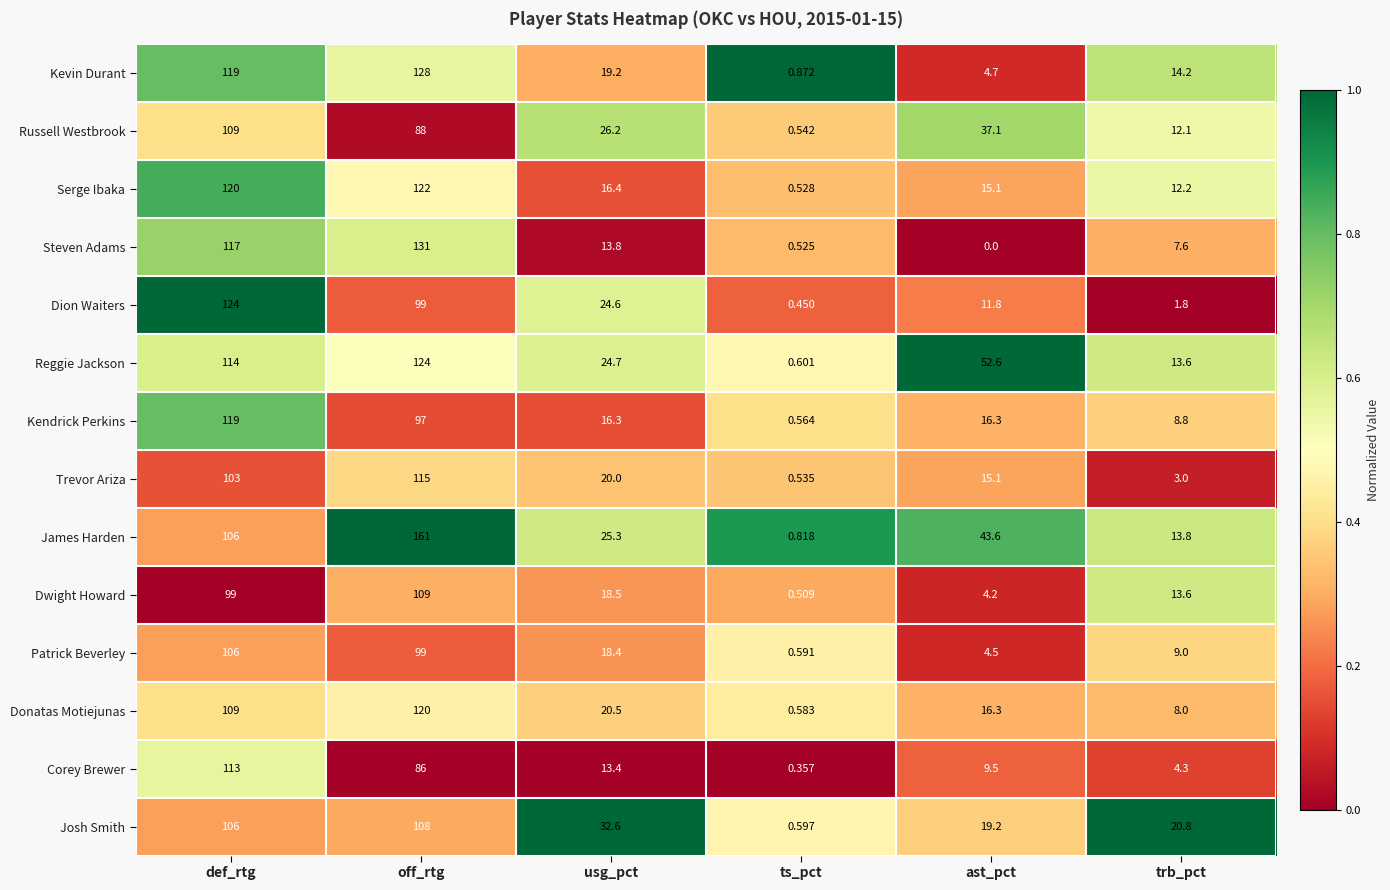

At which label does Patrick Beverley reach its minimum?

ts_pct